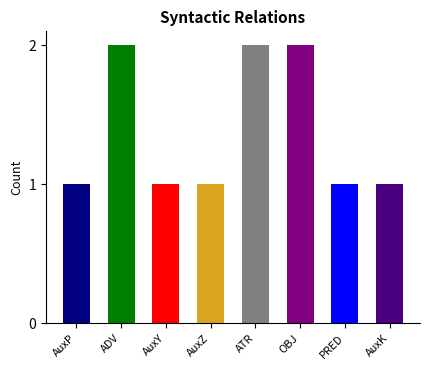

The chart shows a value of 2 at ATR. True or false?

True